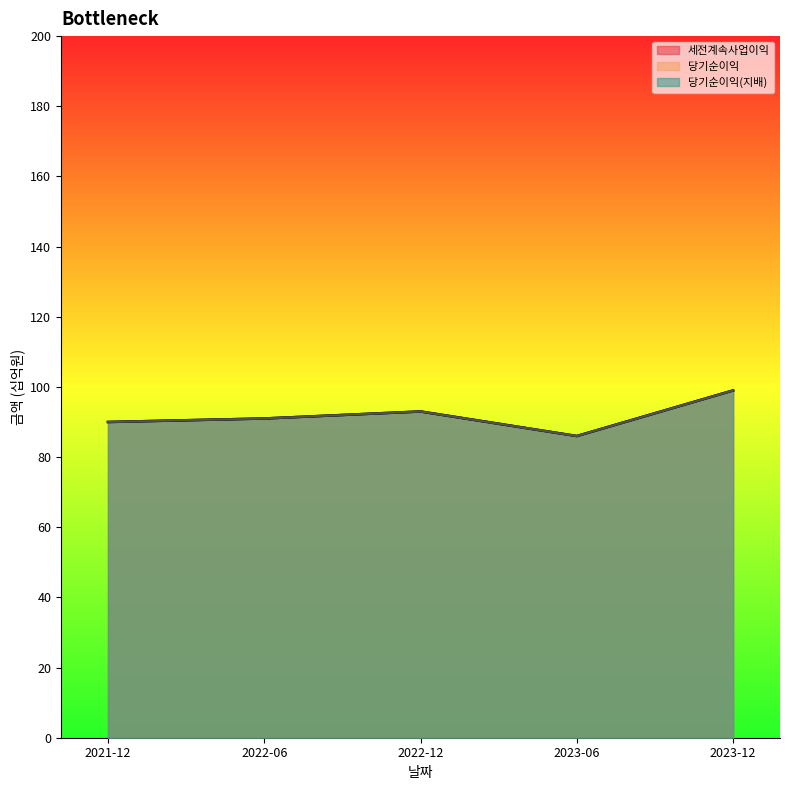

What is the label of the 1st point from the left?

2021-12